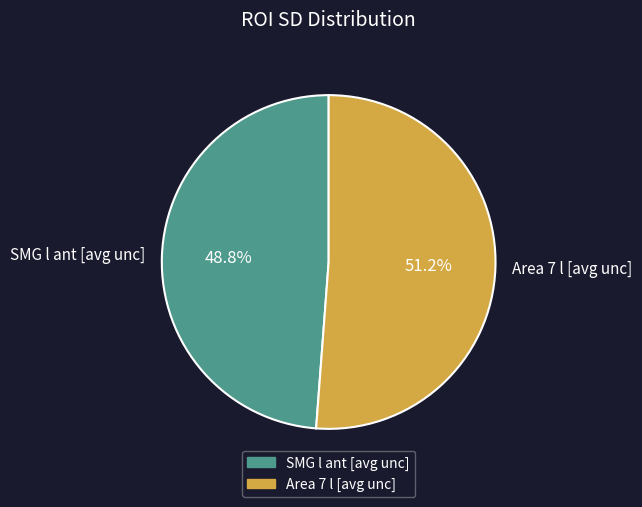

Is it true that SMG l ant [avg unc] is 49% of the pie?

True